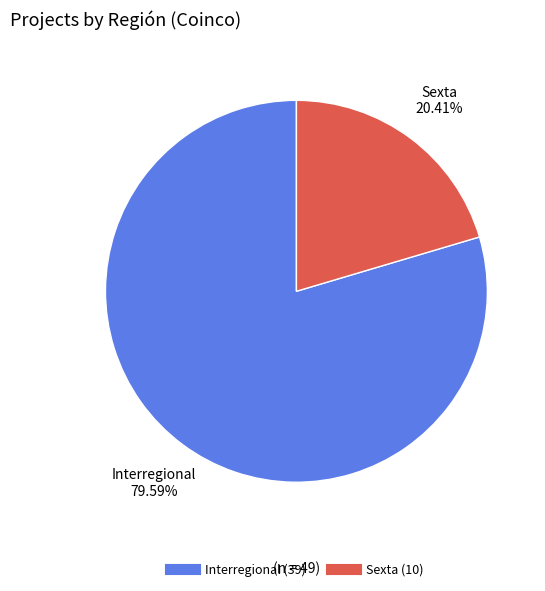

Does any single category account for the majority?

Yes